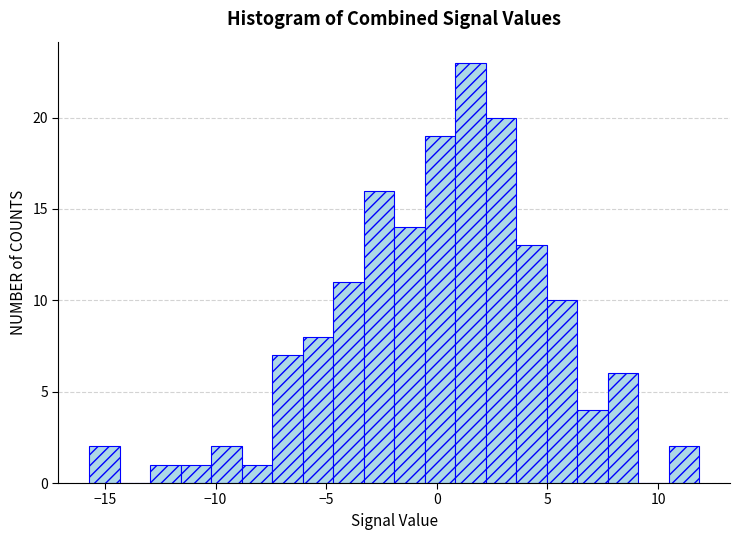

Read against the x-axis, roughly where is the centre of the tallest bar?

1.5